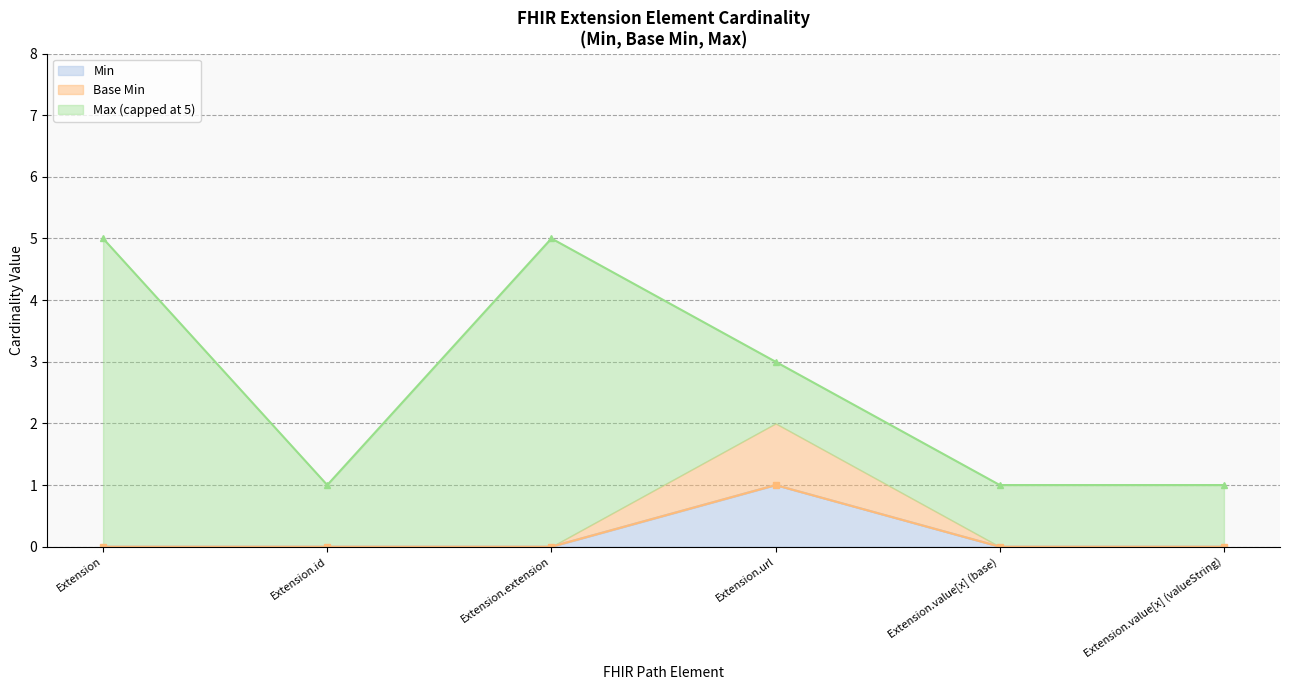

True or false: Min and Base Min cross at least once.

False